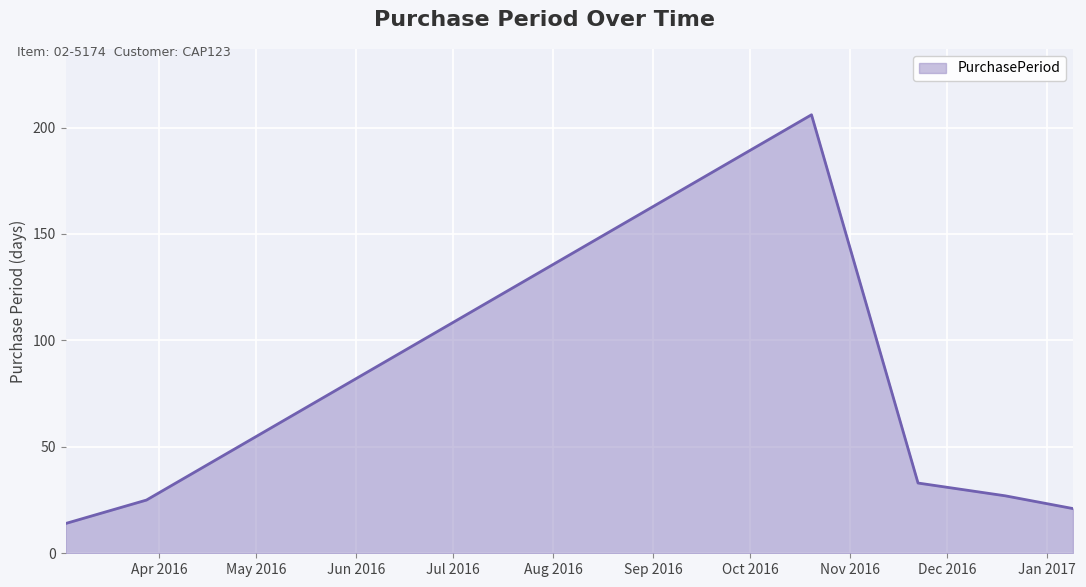

What is the greatest value displayed?

206